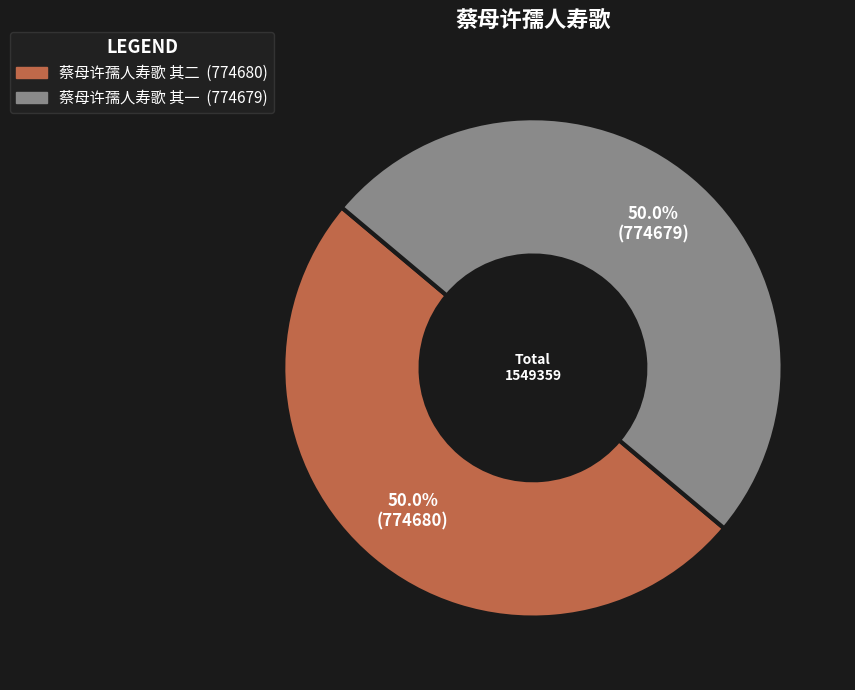

True or false: 蔡母许孺人寿歌 其一 accounts for 50% of the total.

True